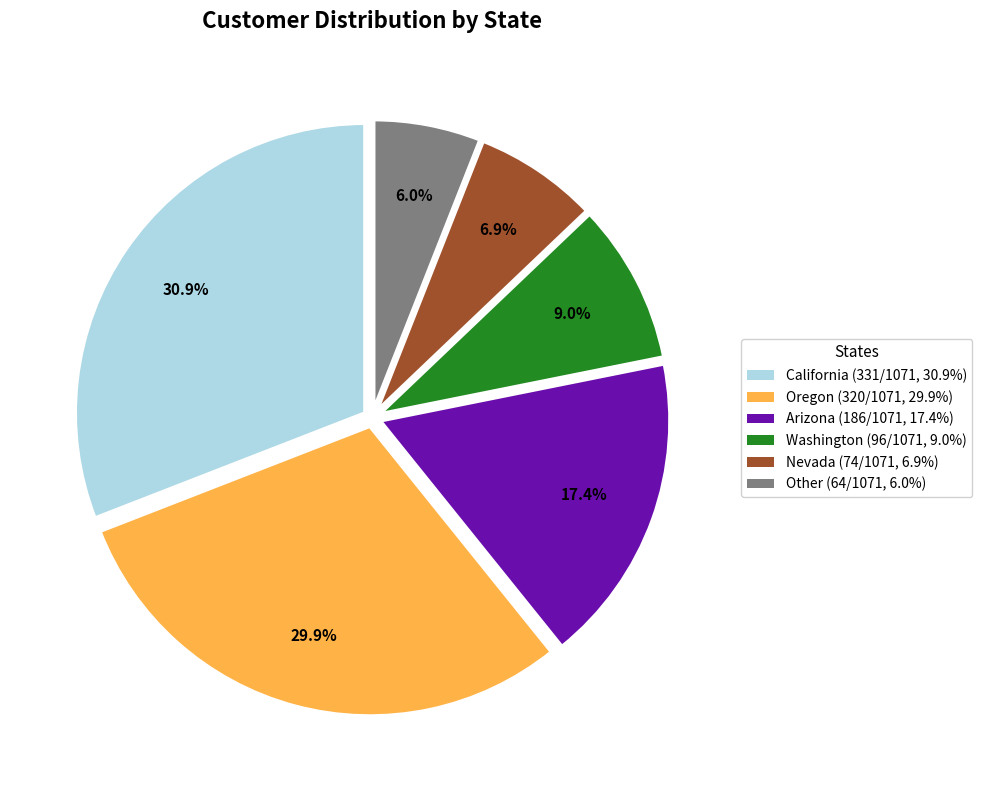

Approximately how many times larger is the value at California compared to Washington?

3.4